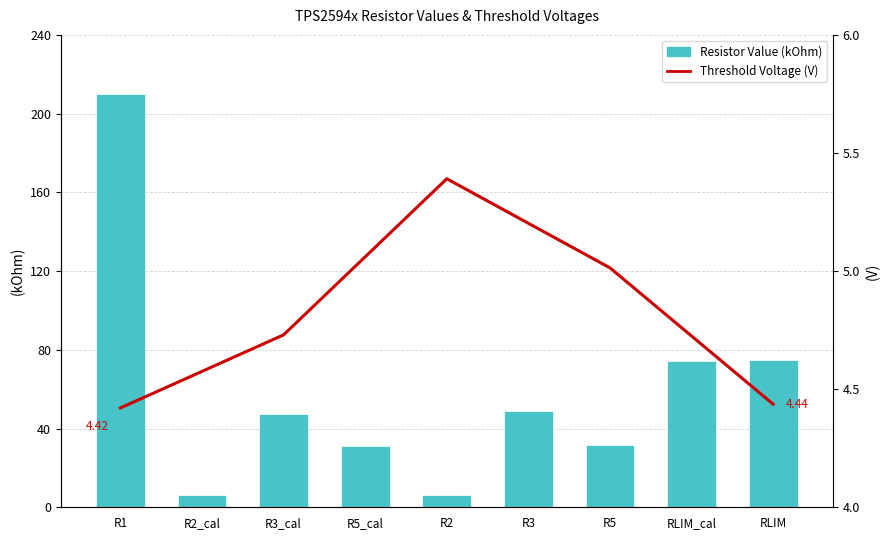

At which category does the chart reach its minimum across all series?

R2_cal